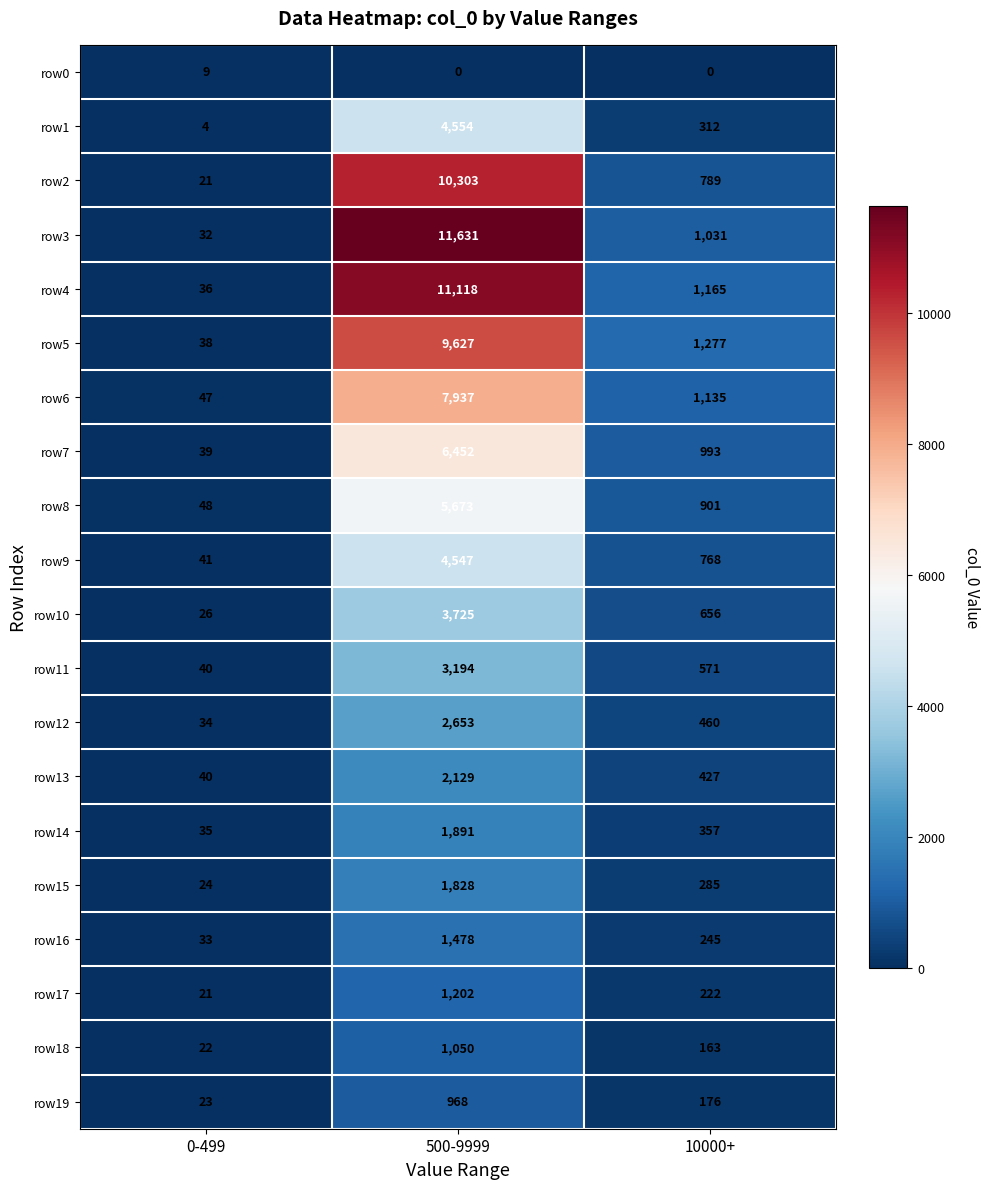

What is the sum of all row12 values?

3147